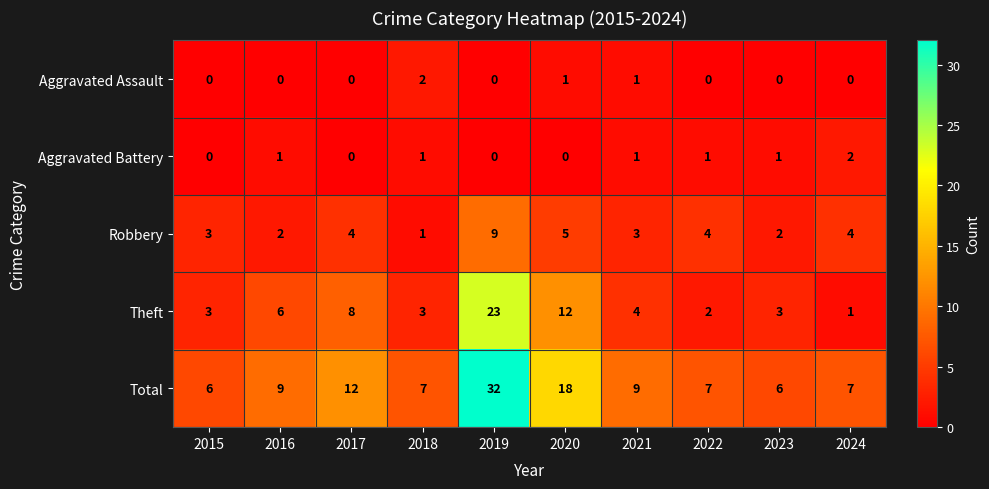

How many data points in Aggravated Assault are above 0?

3